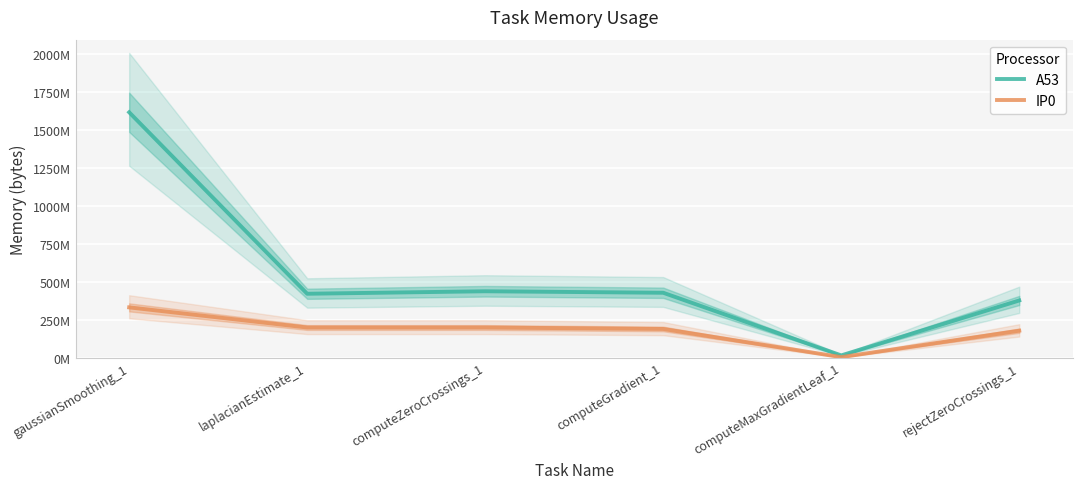

True or false: IP0 and A53 intersect in this chart.

False